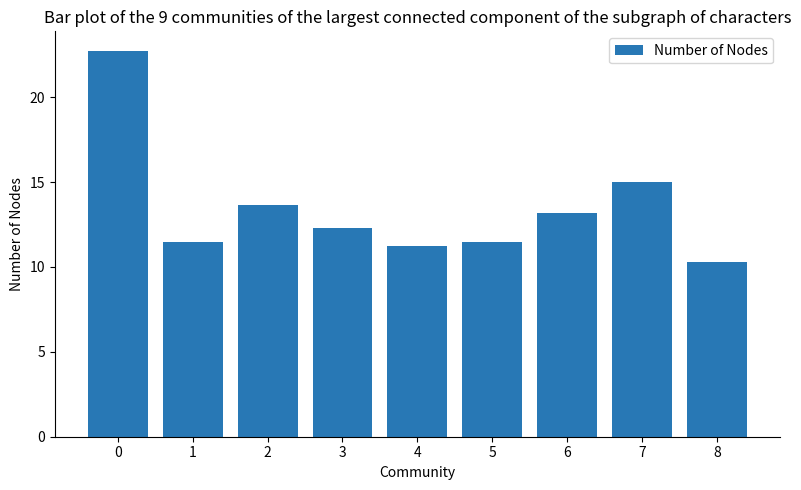

What is the difference between the maximum and minimum values?

12.4